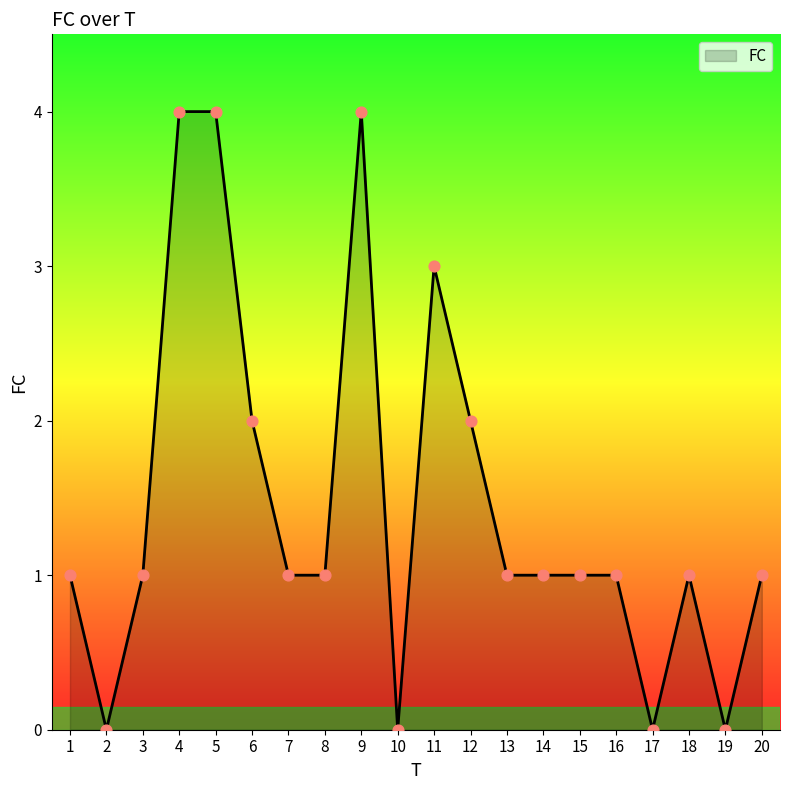

Which has a higher value, 1 or 10?

1